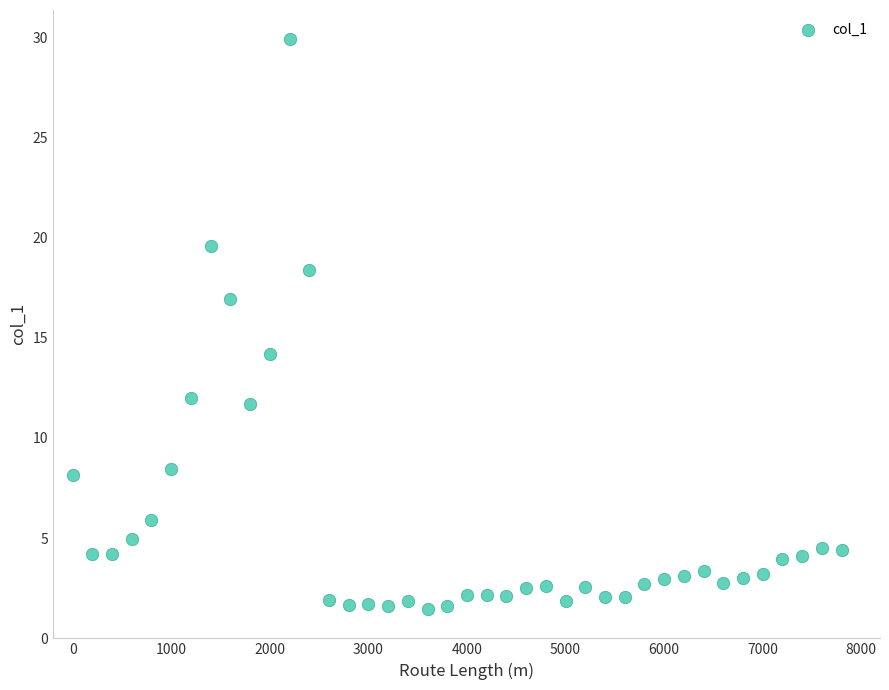

What is the range of Y values (max minus min)?

28.5